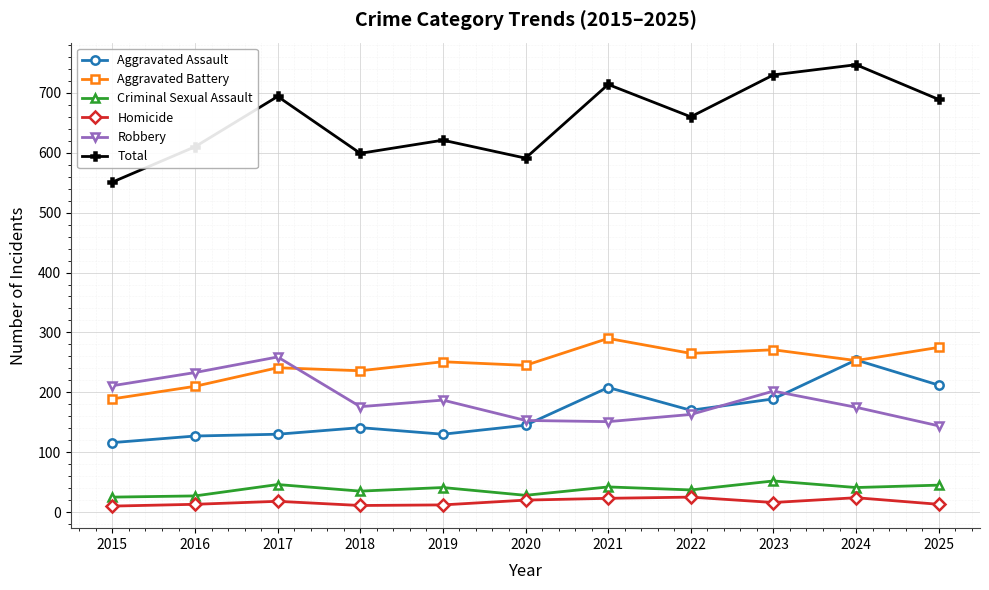

How many values in the Aggravated Battery series are below 251?

5